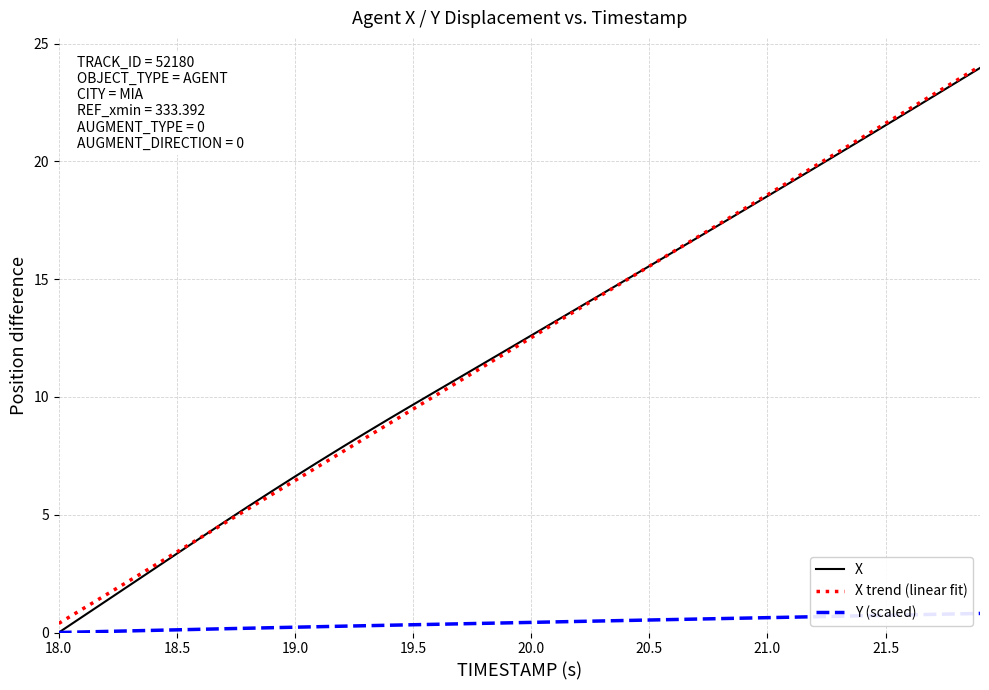

Which series has the widest spread of values?

X